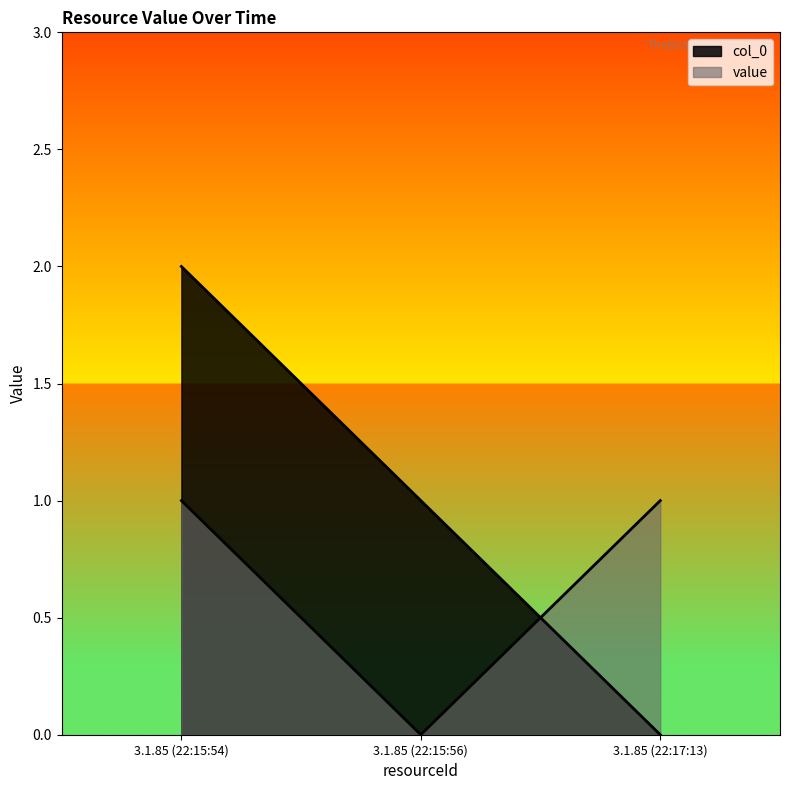

What is the sum of the value values at 3.1.85 (22:17:13) and 3.1.85 (22:15:56)?

1